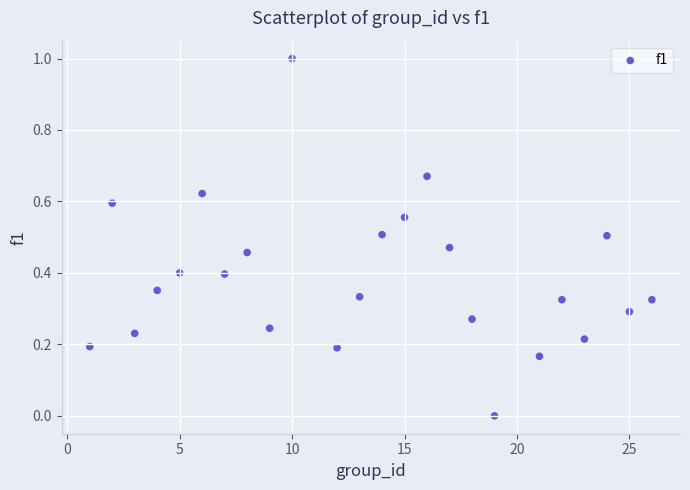

What is the range of Y values (max minus min)?

1.0